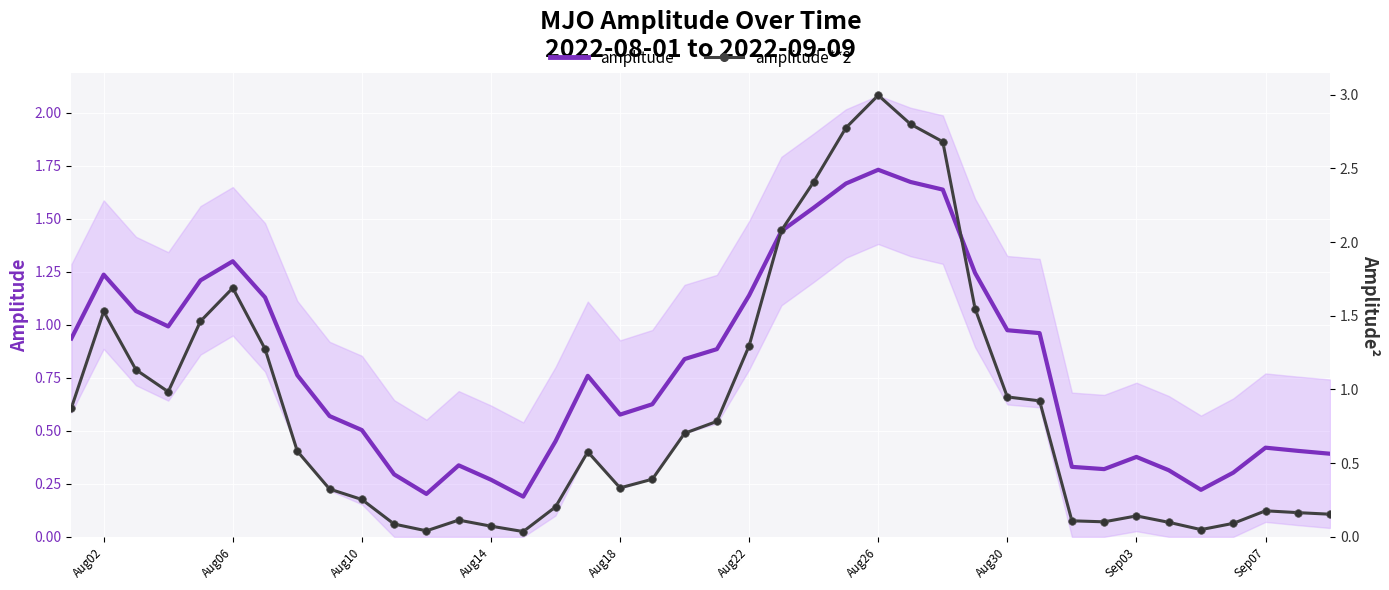

What is the value of the amplitude**2 point at the 40th from the left?

0.2